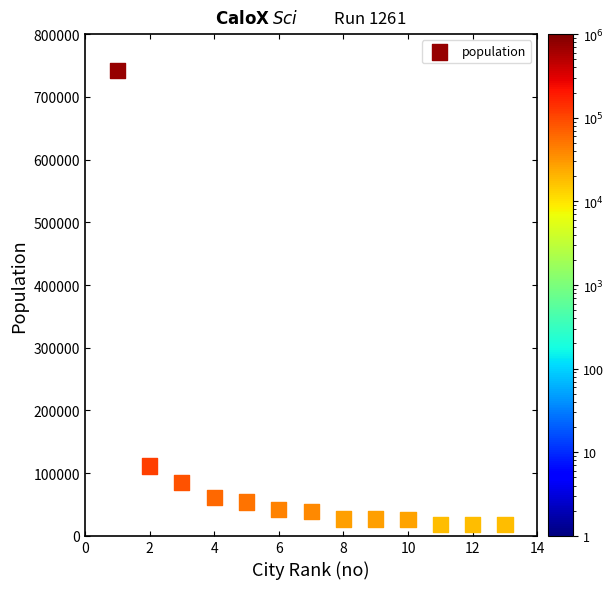

What is the range of Y values (max minus min)?

724966